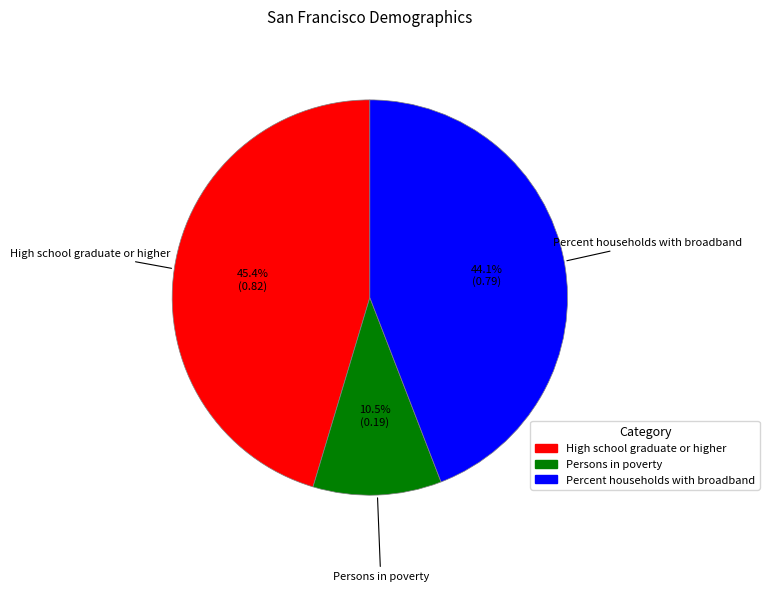

To the nearest percent, what is the difference between the largest and smallest slice percentages?

35%